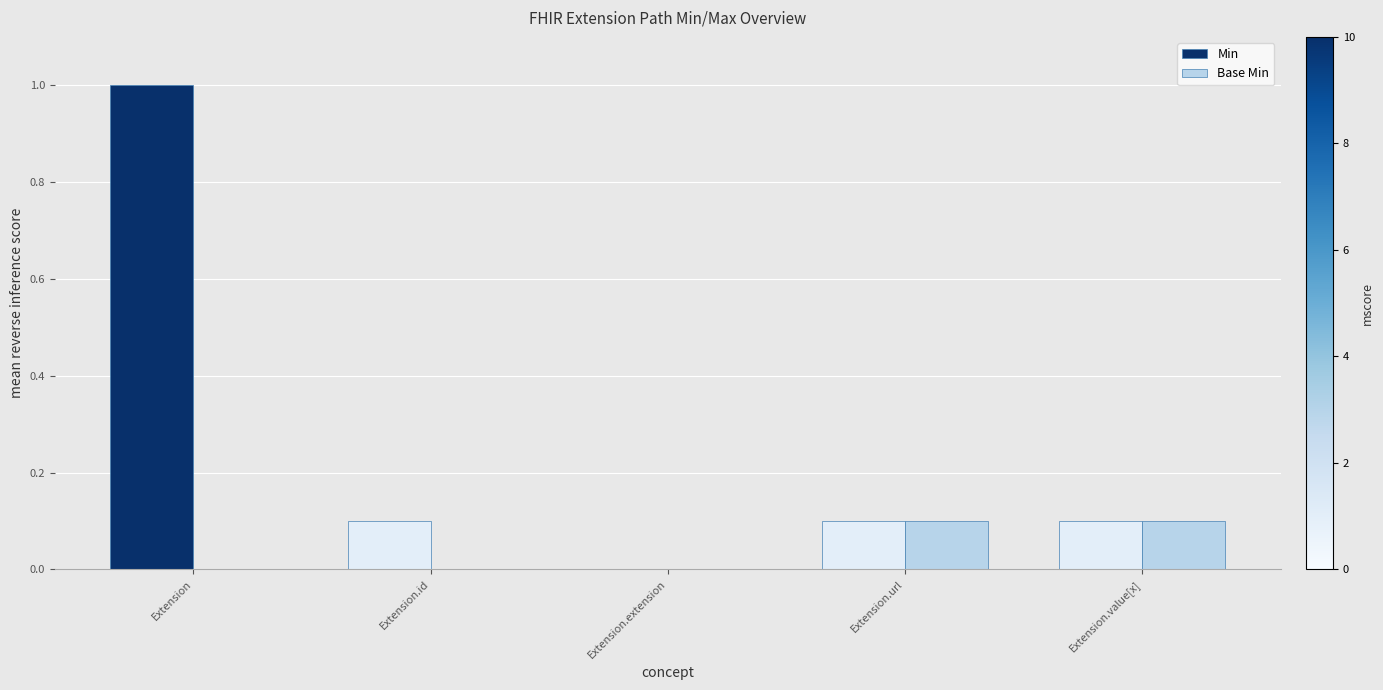

Count the Min values in the range 0 to 1.

5